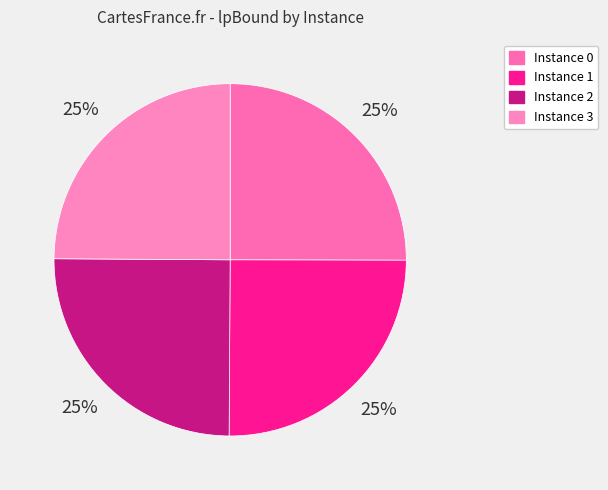

Is there a majority slice in this chart?

No